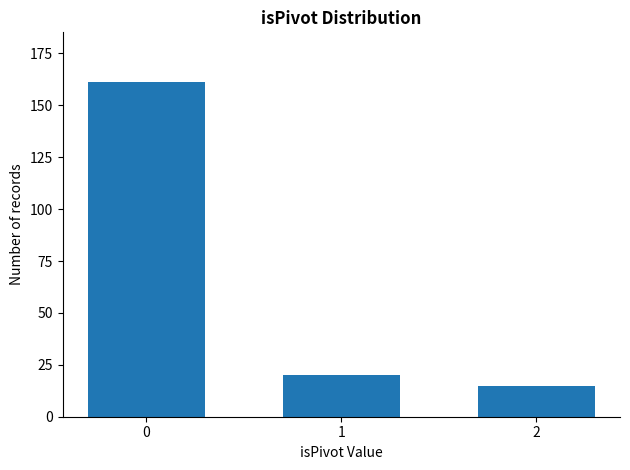

What is the minimum value shown in the chart?

15